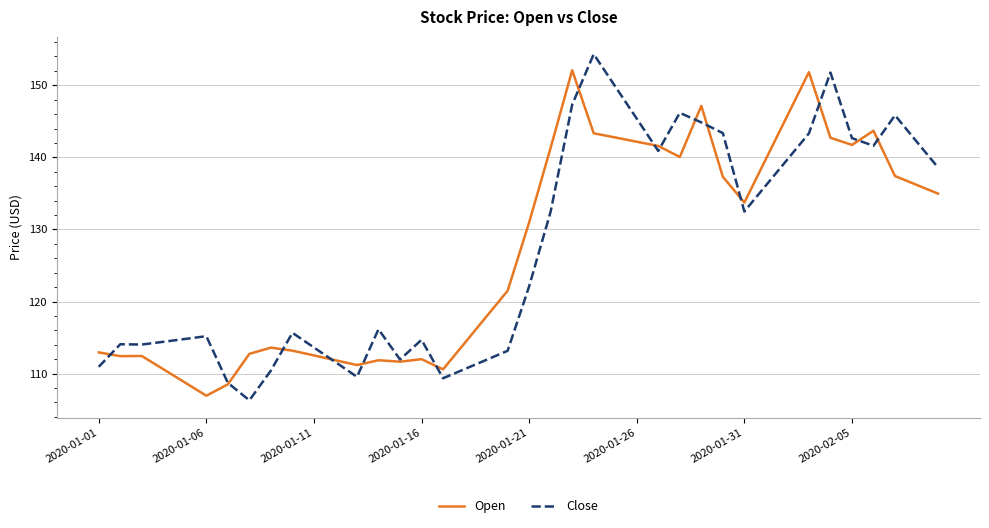

Which series has the widest spread of values?

Close